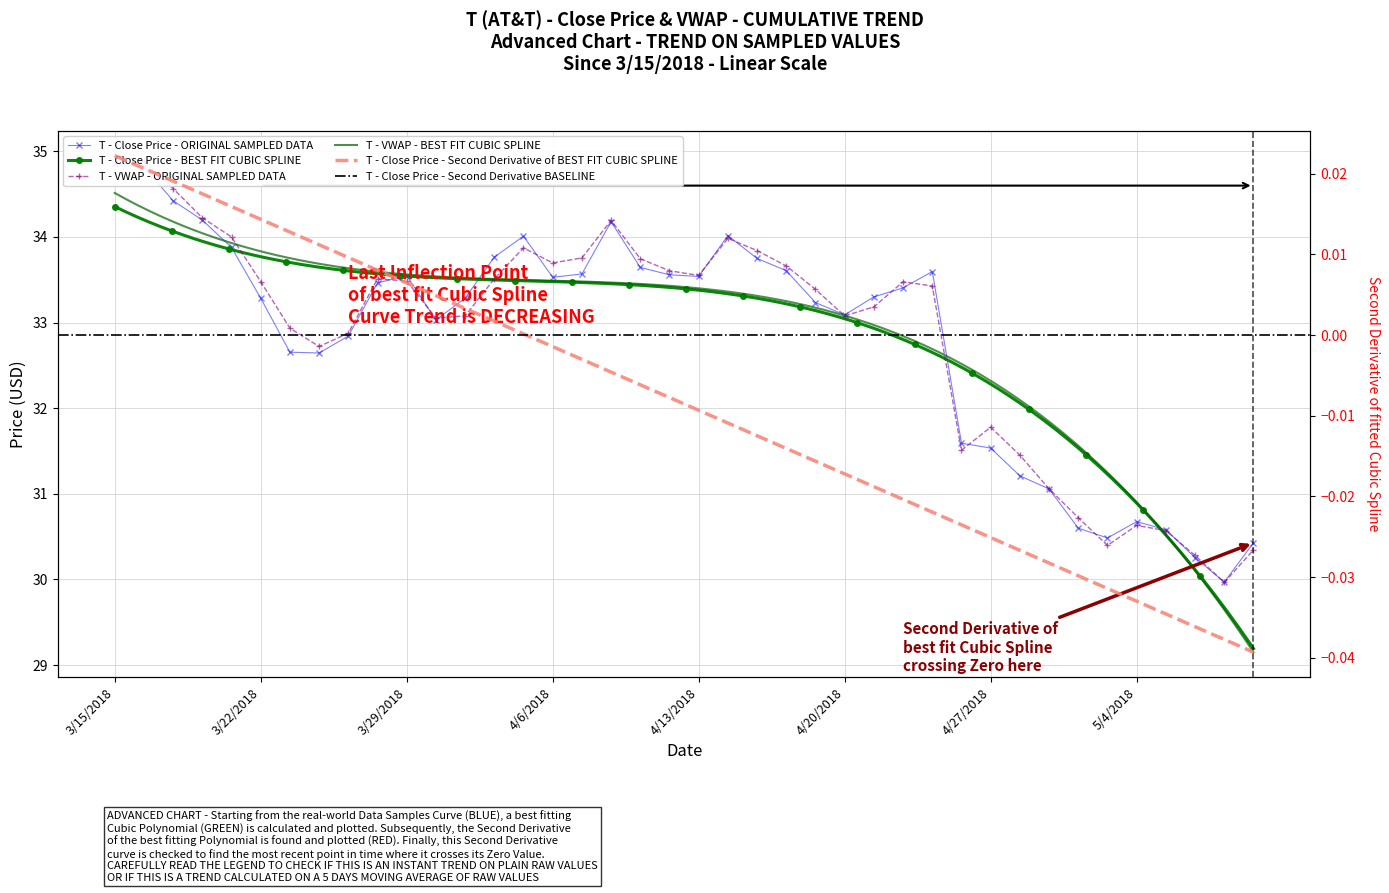

How many data points does each series have?

40